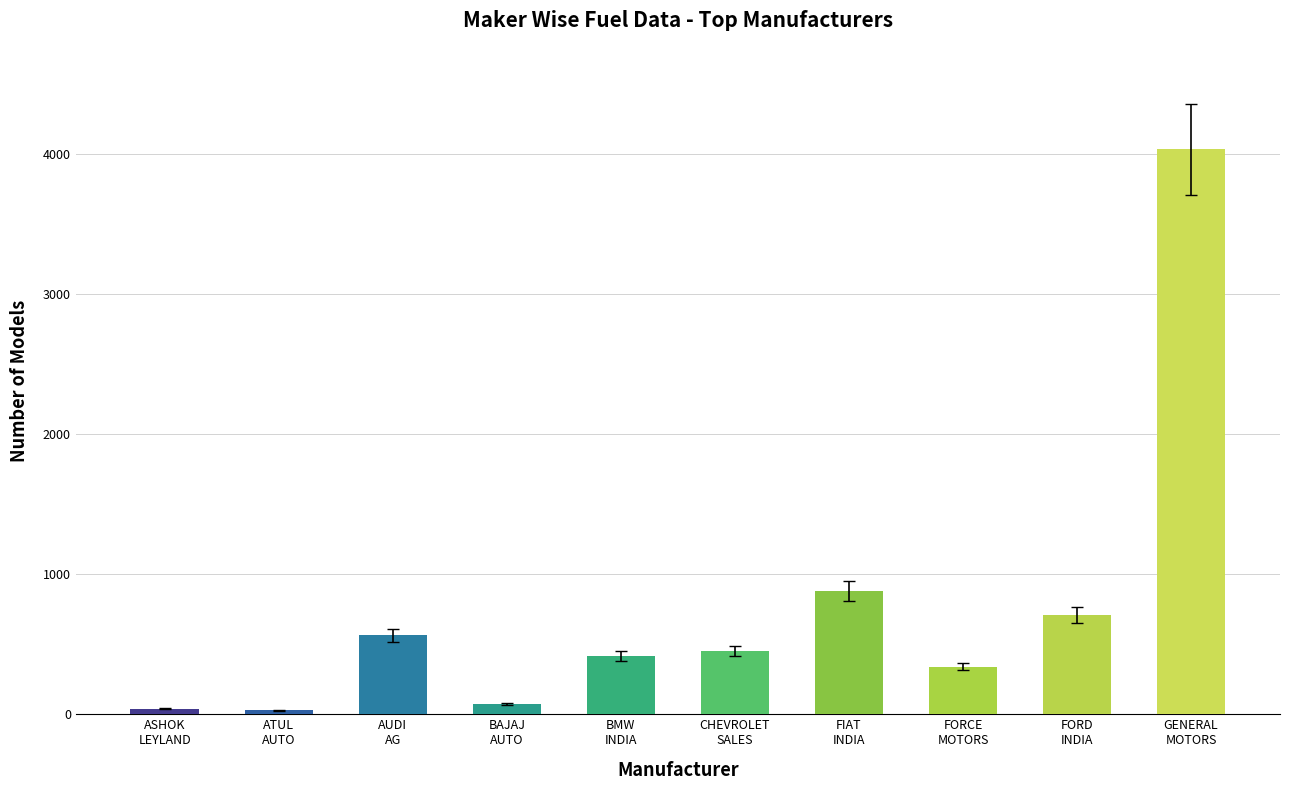

What is the difference between the maximum and second lowest values?

3990